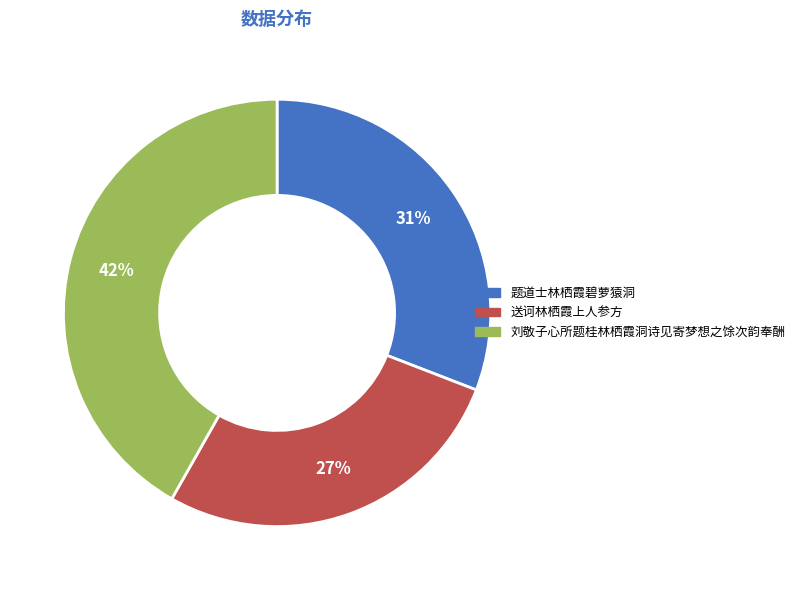

Which has a higher value, 刘敬子心所题桂林栖霞洞诗见寄梦想之馀次韵奉酬 or 题道士林栖霞碧萝猿洞?

刘敬子心所题桂林栖霞洞诗见寄梦想之馀次韵奉酬